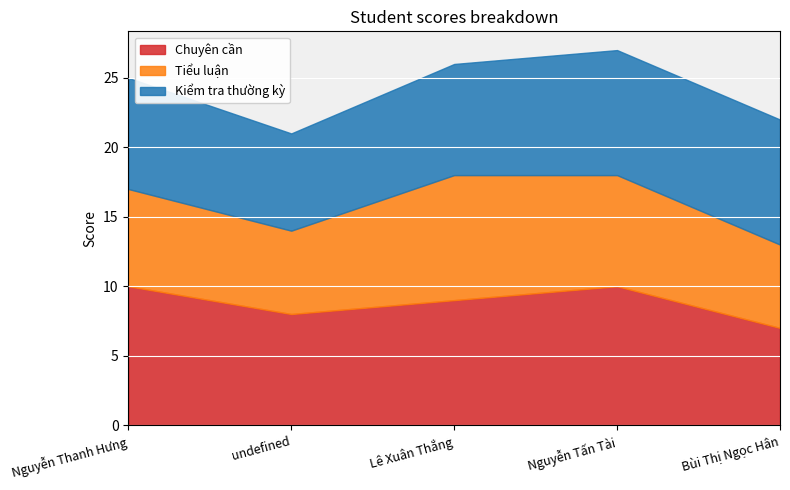

Between Lê Xuân Thắng and Nguyễn Thanh Hưng, which is larger?

Nguyễn Thanh Hưng